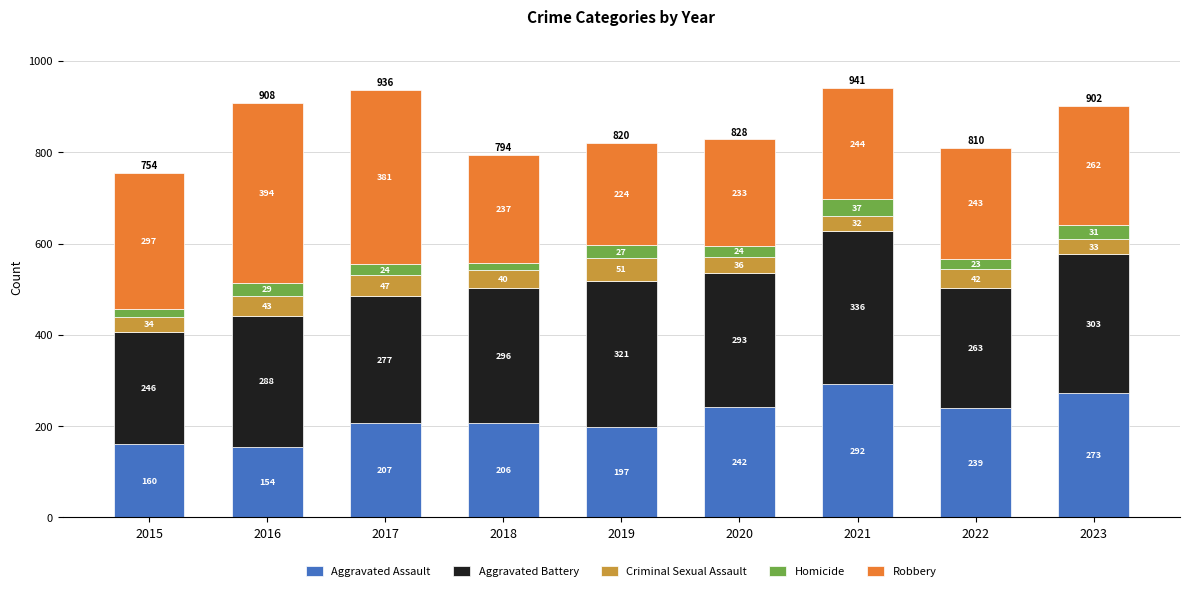

List the labels in order of Aggravated Assault value, largest first.

2021, 2023, 2020, 2022, 2017, 2018, 2019, 2015, 2016